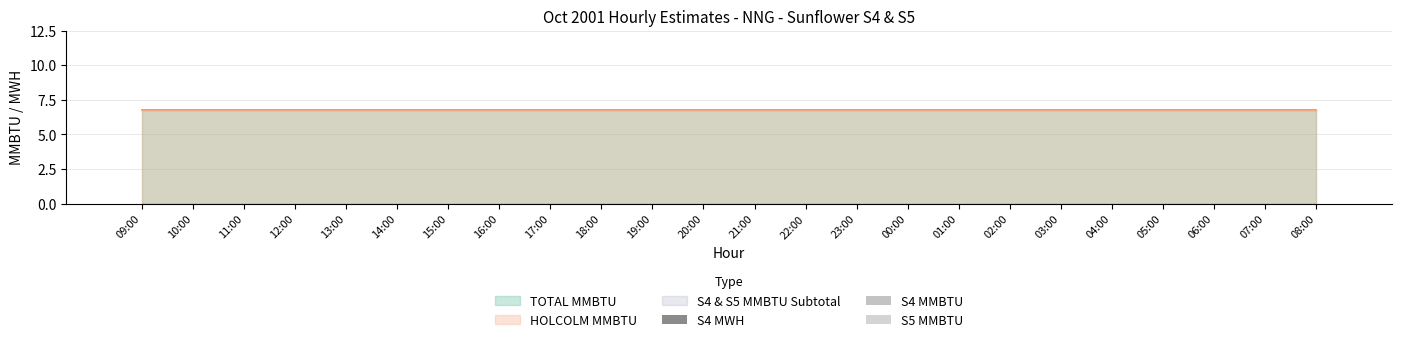

Reading left to right, list all the values displayed in this chart.

HOLCOLM MMBTU: 09:00=6.8	10:00=6.8	11:00=6.8	12:00=6.8	13:00=6.8	14:00=6.8	15:00=6.8	16:00=6.8	17:00=6.8	18:00=6.8	19:00=6.8	20:00=6.8	21:00=6.8	22:00=6.8	23:00=6.8	00:00=6.8	01:00=6.8	02:00=6.8	03:00=6.8	04:00=6.8	05:00=6.8	06:00=6.8	07:00=6.8	08:00=6.8
S4 MWH: 09:00=0.0	10:00=0.0	11:00=0.0	12:00=0.0	13:00=0.0	14:00=0.0	15:00=0.0	16:00=0.0	17:00=0.0	18:00=0.0	19:00=0.0	20:00=0.0	21:00=0.0	22:00=0.0	23:00=0.0	00:00=0.0	01:00=0.0	02:00=0.0	03:00=0.0	04:00=0.0	05:00=0.0	06:00=0.0	07:00=0.0	08:00=0.0
S4 MMBTU: 09:00=0.0	10:00=0.0	11:00=0.0	12:00=0.0	13:00=0.0	14:00=0.0	15:00=0.0	16:00=0.0	17:00=0.0	18:00=0.0	19:00=0.0	20:00=0.0	21:00=0.0	22:00=0.0	23:00=0.0	00:00=0.0	01:00=0.0	02:00=0.0	03:00=0.0	04:00=0.0	05:00=0.0	06:00=0.0	07:00=0.0	08:00=0.0
S5 MMBTU: 09:00=0.0	10:00=0.0	11:00=0.0	12:00=0.0	13:00=0.0	14:00=0.0	15:00=0.0	16:00=0.0	17:00=0.0	18:00=0.0	19:00=0.0	20:00=0.0	21:00=0.0	22:00=0.0	23:00=0.0	00:00=0.0	01:00=0.0	02:00=0.0	03:00=0.0	04:00=0.0	05:00=0.0	06:00=0.0	07:00=0.0	08:00=0.0
S4 & S5 MMBTU Subtotal: 09:00=0.0	10:00=0.0	11:00=0.0	12:00=0.0	13:00=0.0	14:00=0.0	15:00=0.0	16:00=0.0	17:00=0.0	18:00=0.0	19:00=0.0	20:00=0.0	21:00=0.0	22:00=0.0	23:00=0.0	00:00=0.0	01:00=0.0	02:00=0.0	03:00=0.0	04:00=0.0	05:00=0.0	06:00=0.0	07:00=0.0	08:00=0.0
TOTAL MMBTU: 09:00=6.8	10:00=6.8	11:00=6.8	12:00=6.8	13:00=6.8	14:00=6.8	15:00=6.8	16:00=6.8	17:00=6.8	18:00=6.8	19:00=6.8	20:00=6.8	21:00=6.8	22:00=6.8	23:00=6.8	00:00=6.8	01:00=6.8	02:00=6.8	03:00=6.8	04:00=6.8	05:00=6.8	06:00=6.8	07:00=6.8	08:00=6.8